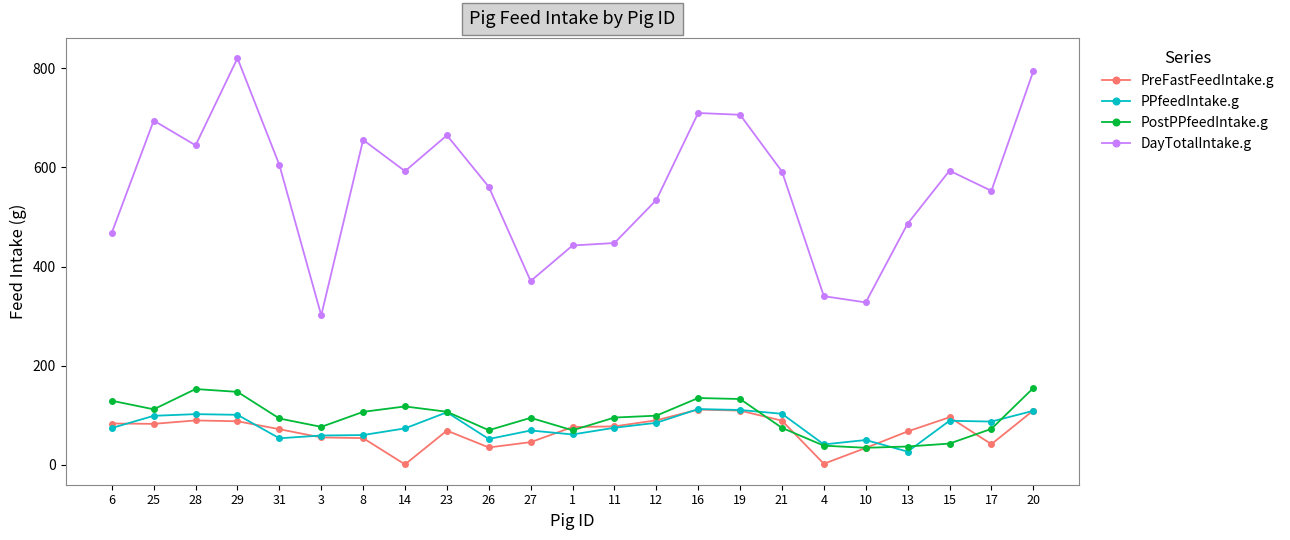

Which series has the largest total across all categories?

DayTotalIntake.g